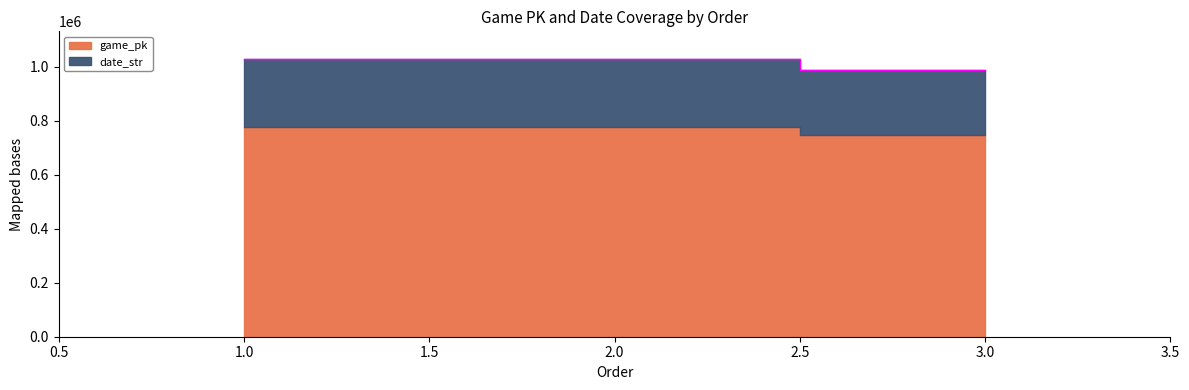

True or false: the data shows 1028899 at 1.

True